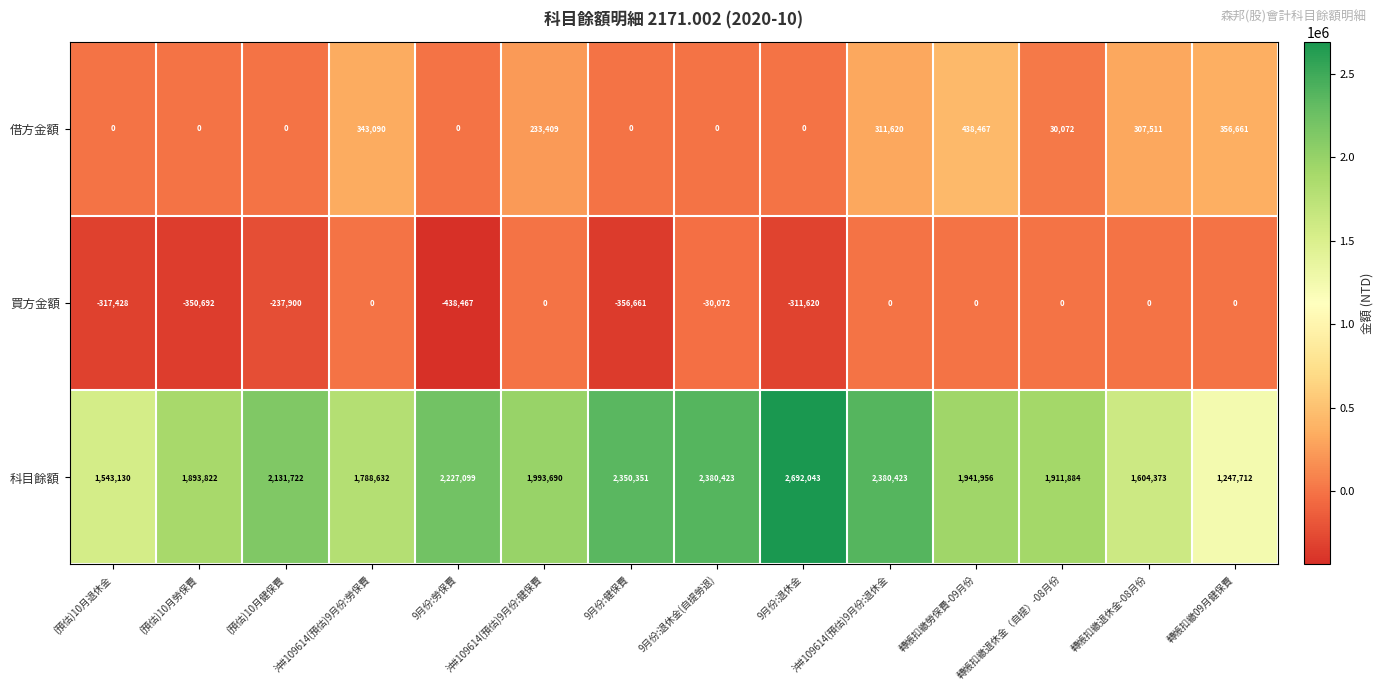

How many positive values does the 借方金額 series have?

7